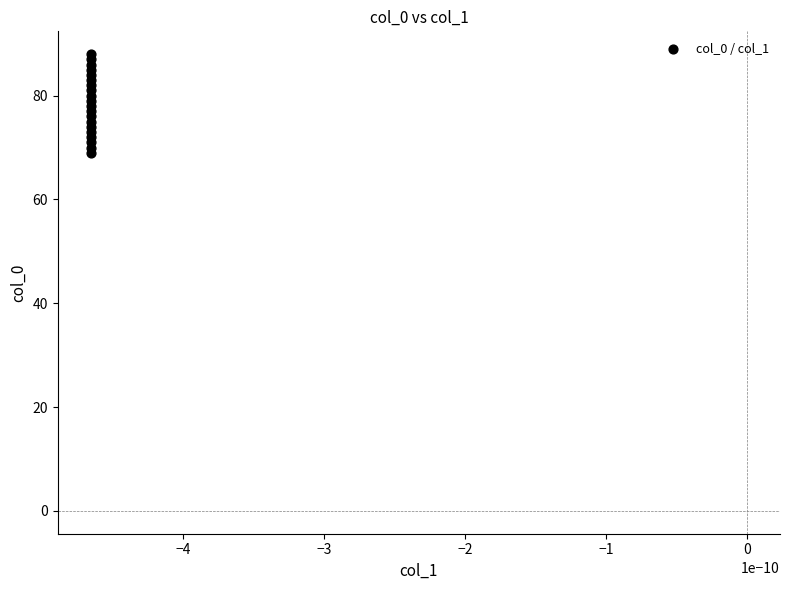

What is the range of Y values (max minus min)?

19